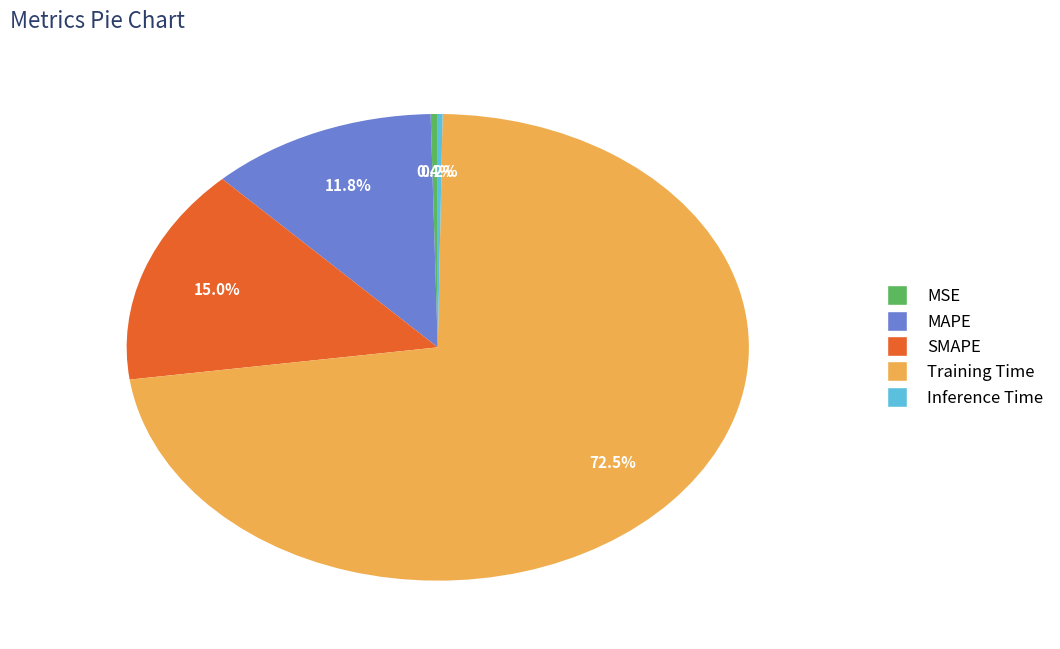

To the nearest percent, what percentage of the pie is MAPE?

12%